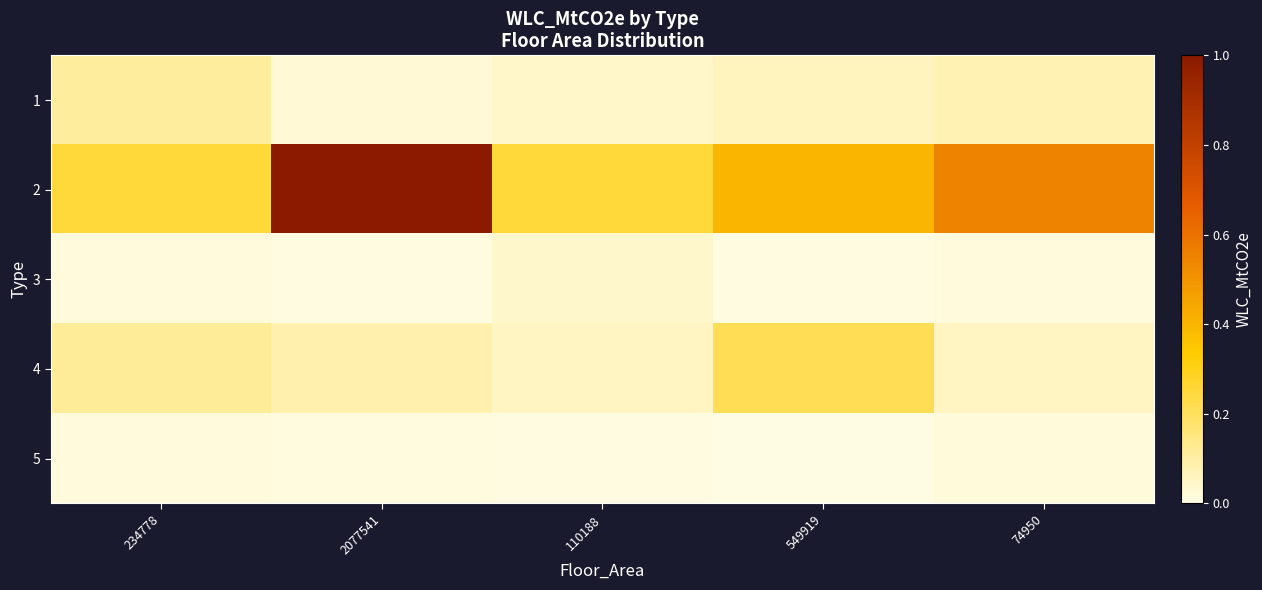

Reading left to right, what are all the values shown in this chart?

1: 234778=0.1	2077541=0.0	110188=0.0	549919=0.1	74950=0.1
2: 234778=0.2	2077541=1.0	110188=0.2	549919=0.4	74950=0.5
3: 234778=0.0	2077541=0.0	110188=0.0	549919=0.0	74950=0.0
4: 234778=0.1	2077541=0.1	110188=0.1	549919=0.2	74950=0.1
5: 234778=0.0	2077541=0.0	110188=0.0	549919=0.0	74950=0.0